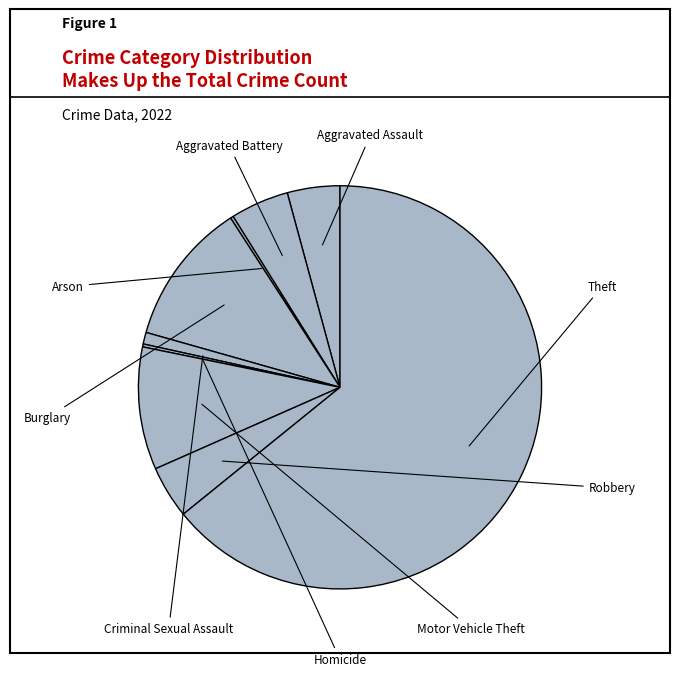

Rank the categories by value from highest to lowest.

Theft, Burglary, Motor Vehicle Theft, Aggravated Battery, Aggravated Assault, Robbery, Criminal Sexual Assault, Arson, Homicide